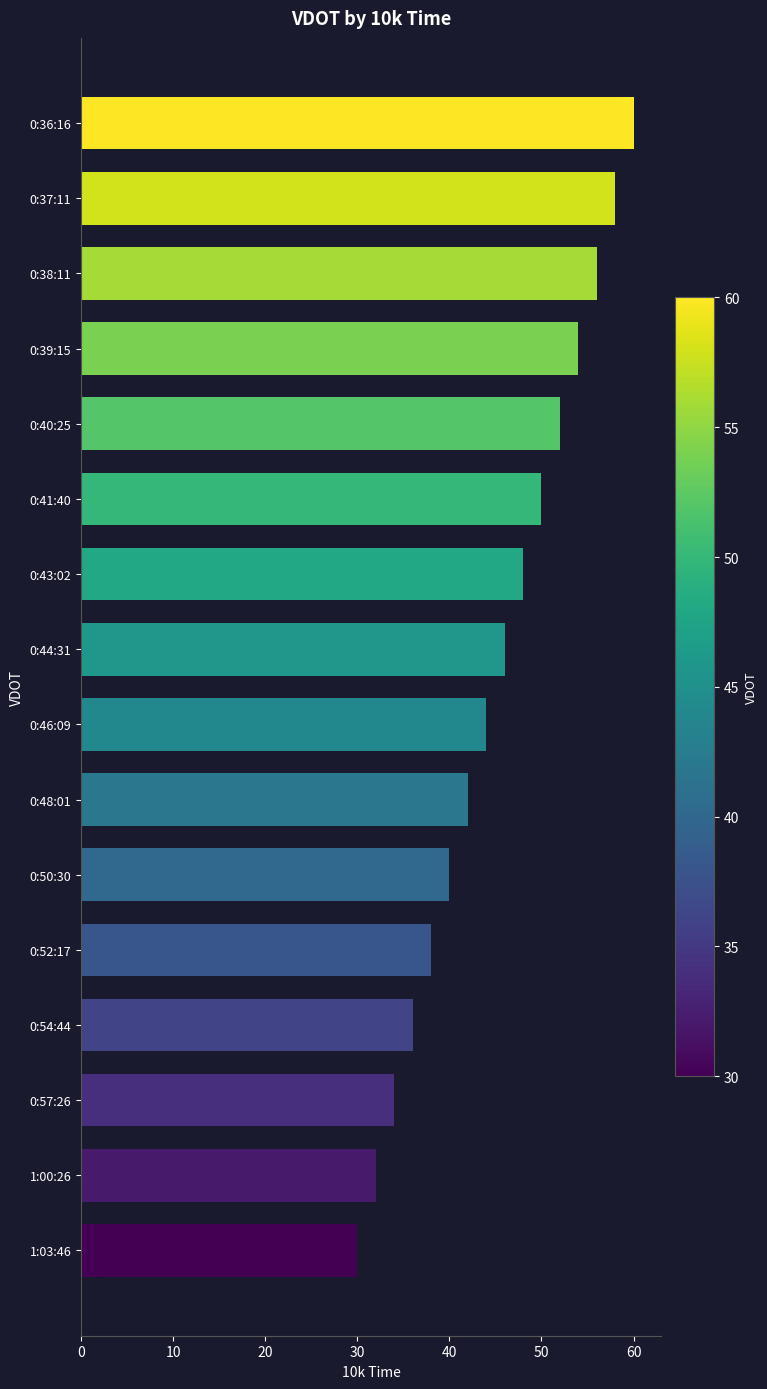

Reading bottom to top, what are all the values shown in this chart?

30	32	34	36	38	40	42	44	46	48	50	52	54	56	58	60